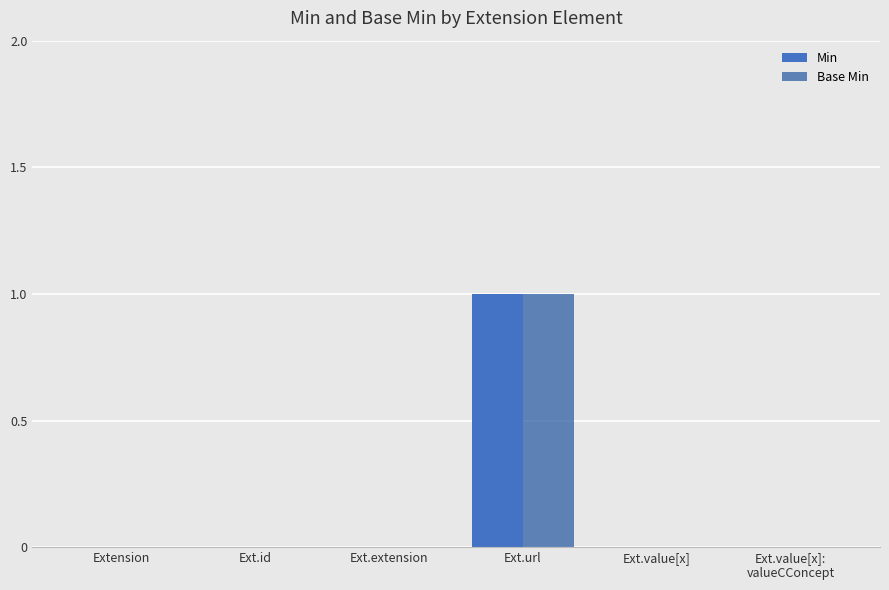

Are the bars horizontal?

No